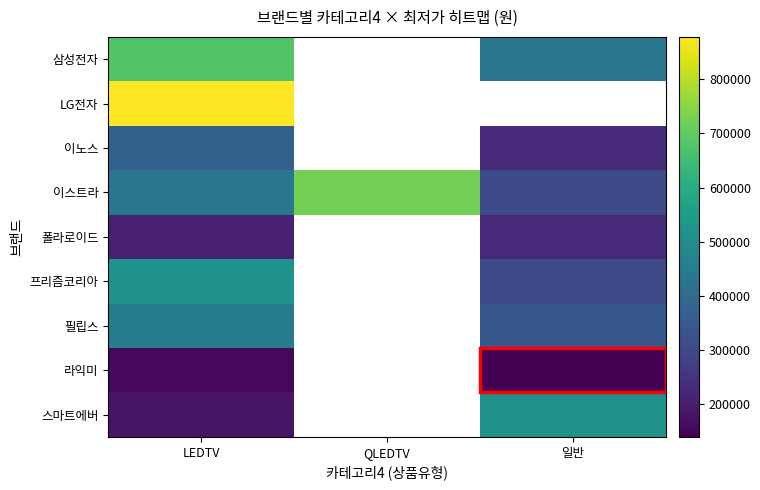

What is the greatest value displayed?

878220